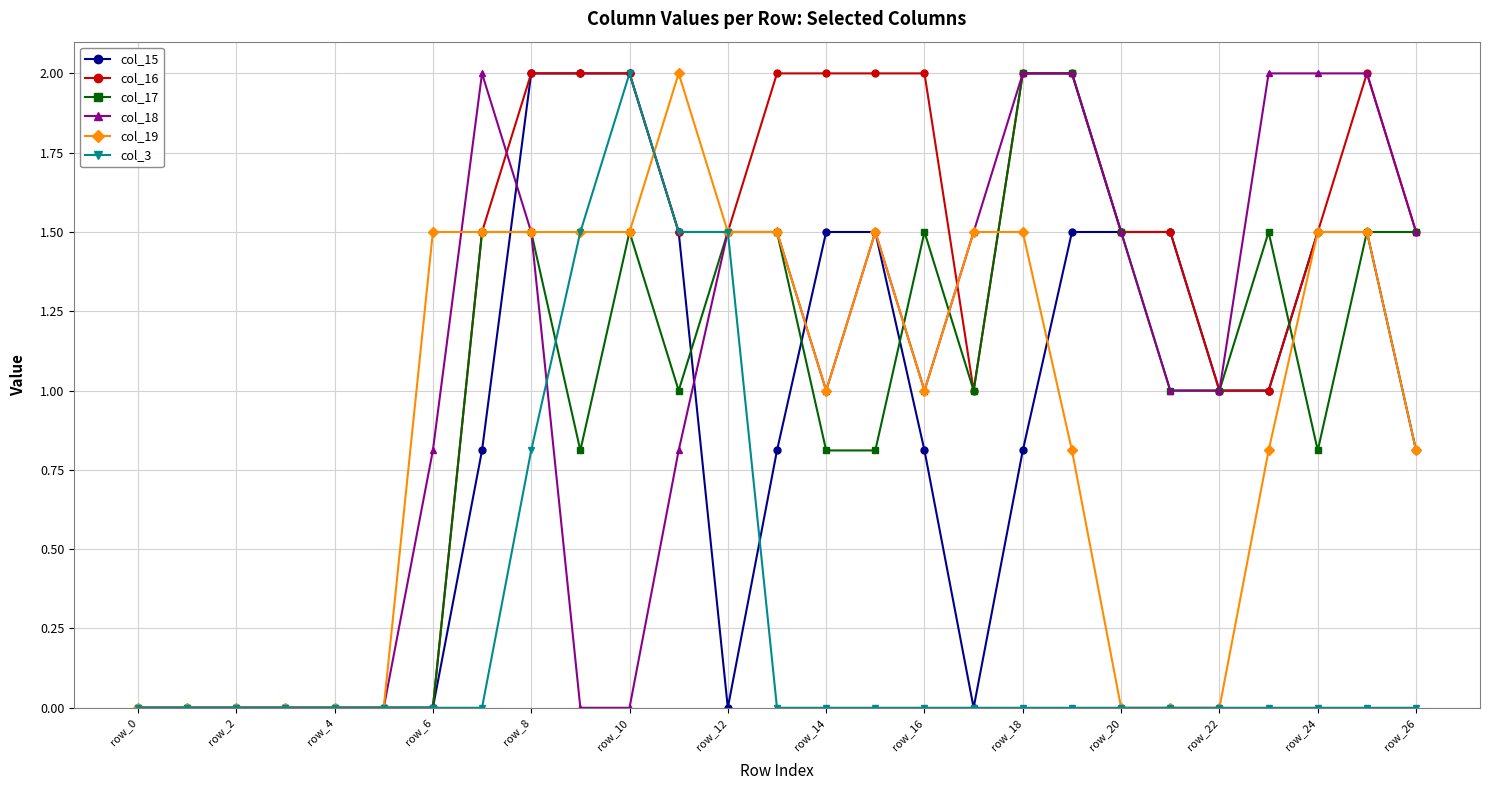

What is the maximum value shown in the chart?

2.0